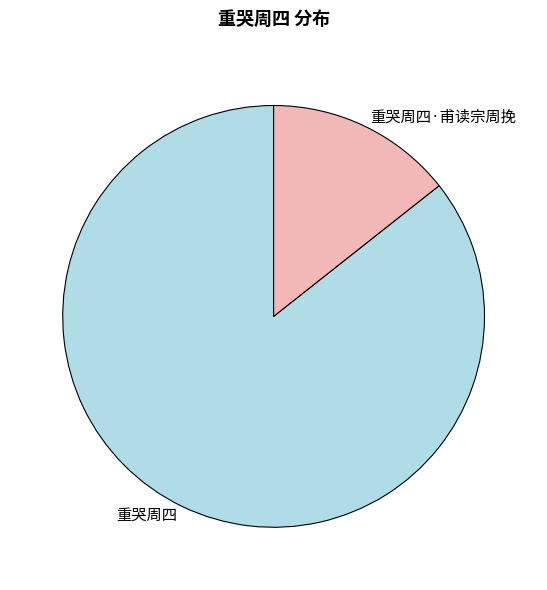

Rank the categories by value from lowest to highest.

重哭周四·甫读宗周挽, 重哭周四